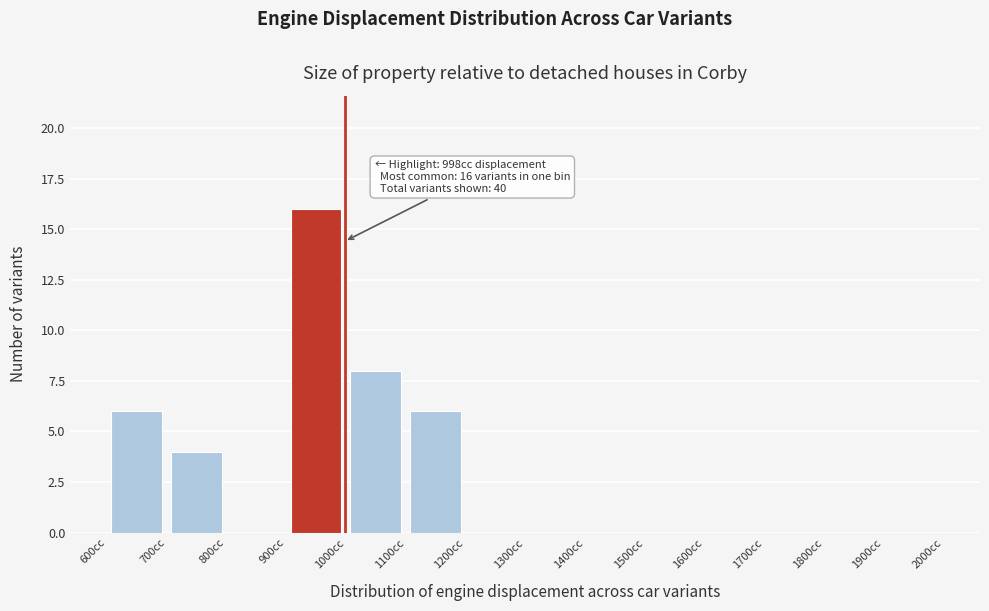

Which range on the x-axis has the tallest bar?

900 to 1000